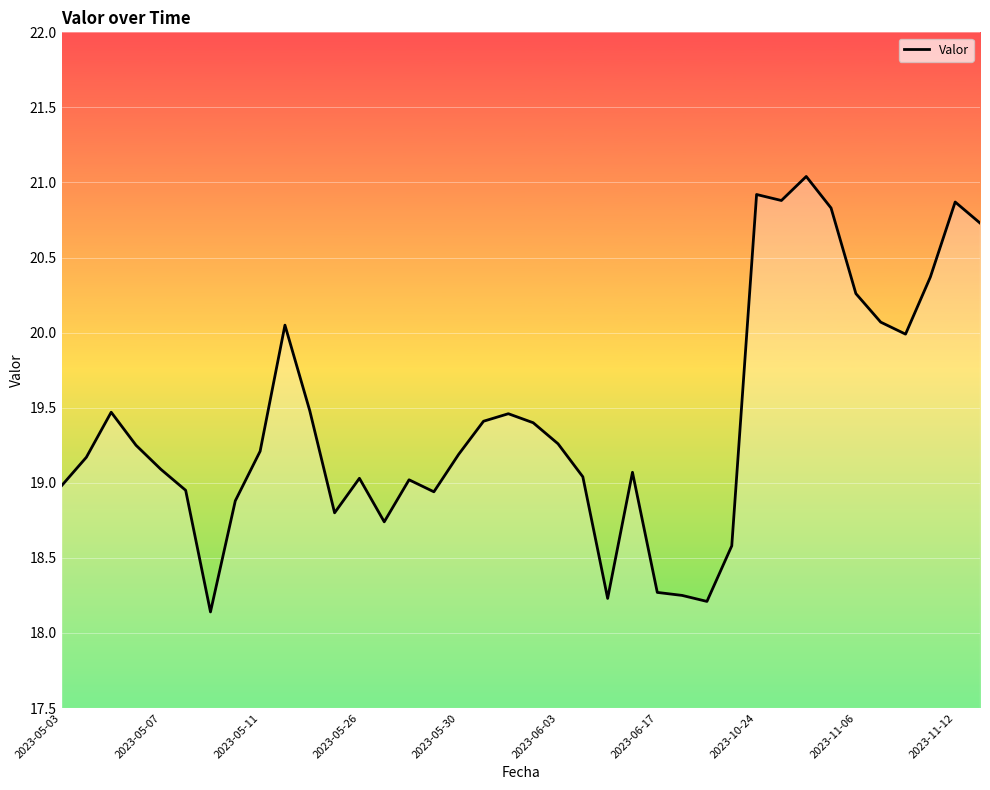

What is the minimum value shown in the chart?

18.1